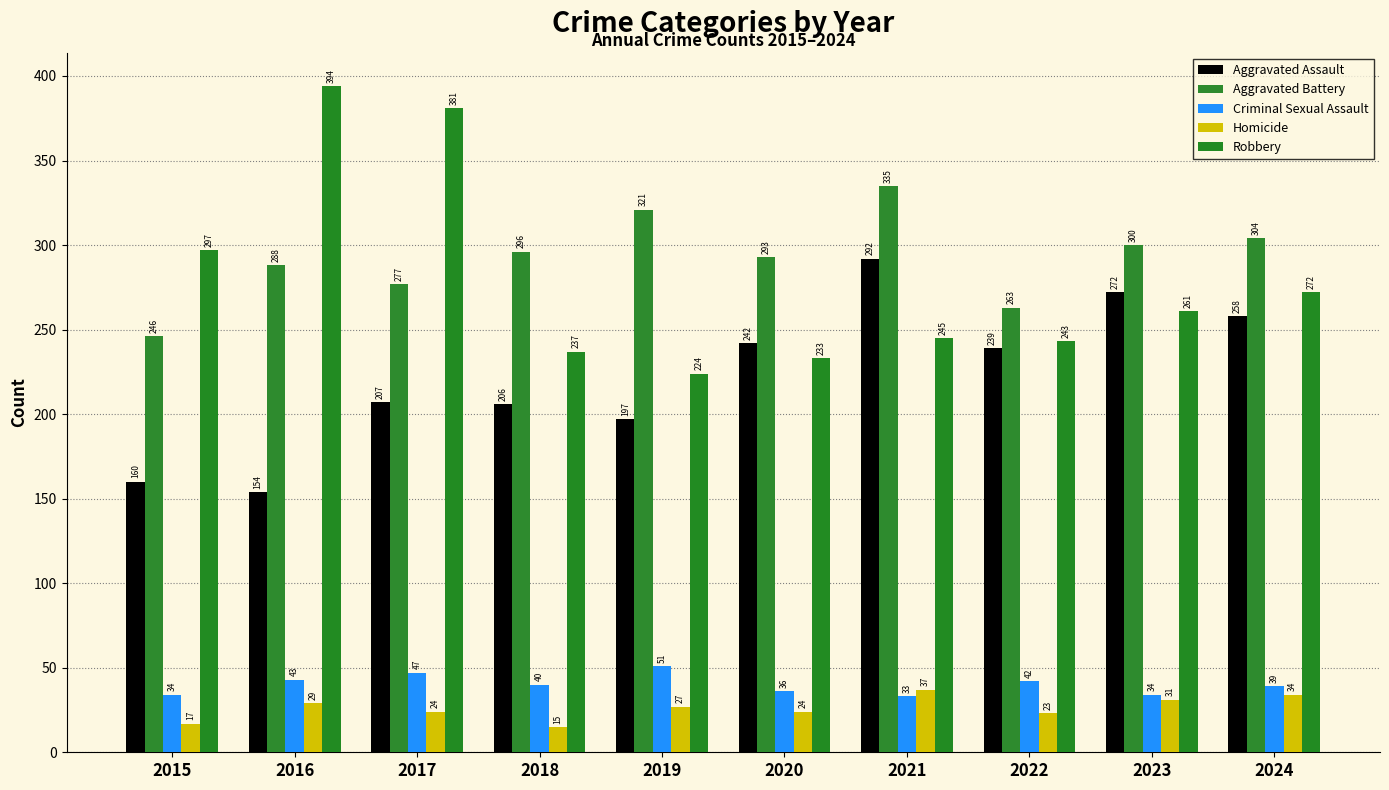

True or false: Robbery has a value of 381 at 2017.

True